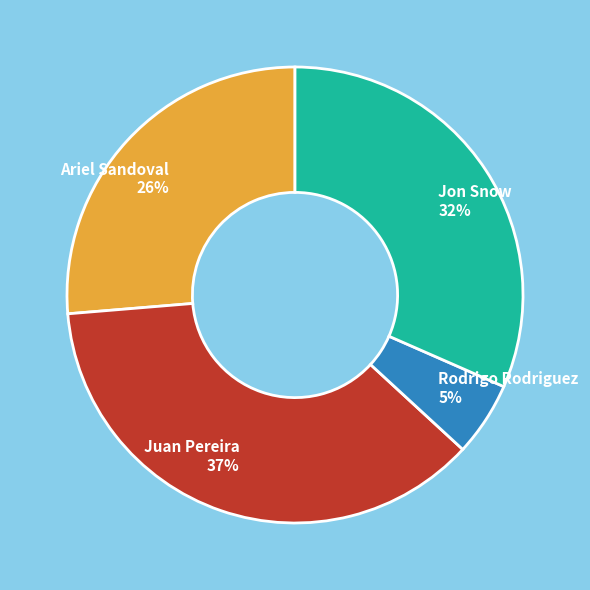

What is the largest slice in the pie chart?

Juan Pereira